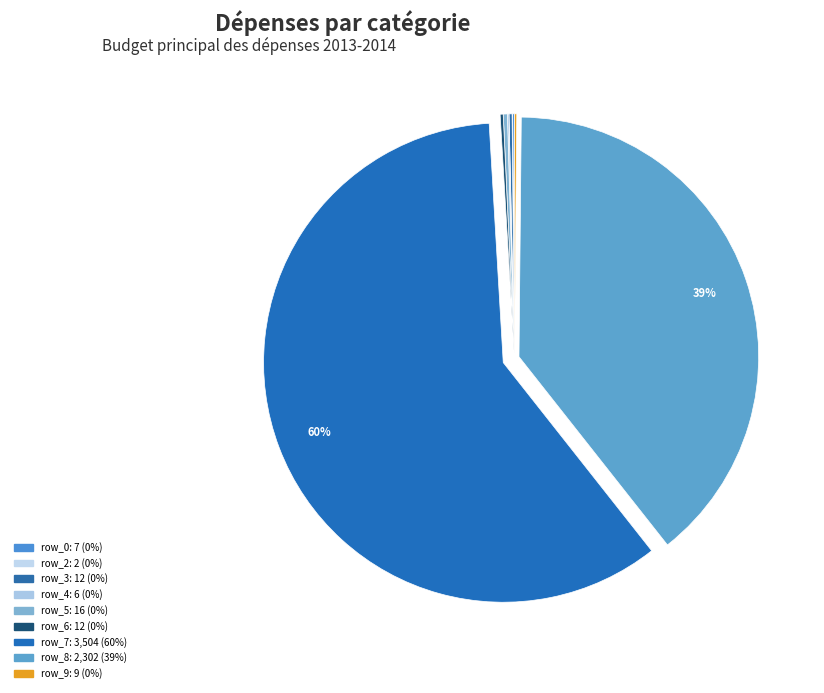

To the nearest percent, what is the difference between the largest and smallest slice percentages?

60%